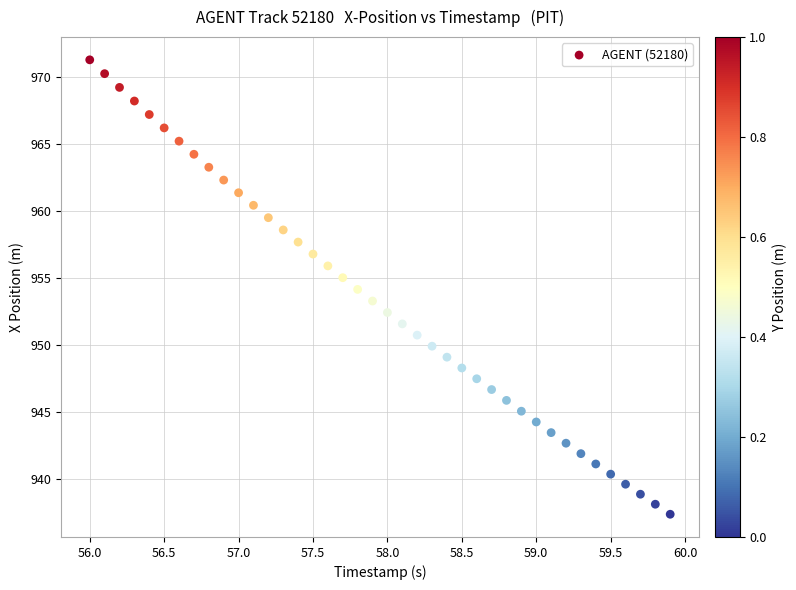

How many points are shown in the scatter plot?

40